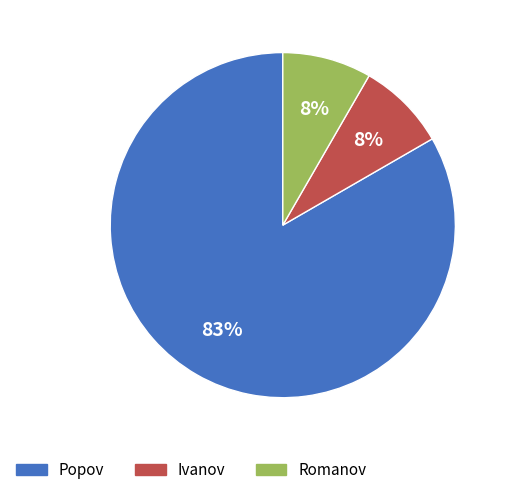

What is the majority slice?

Popov